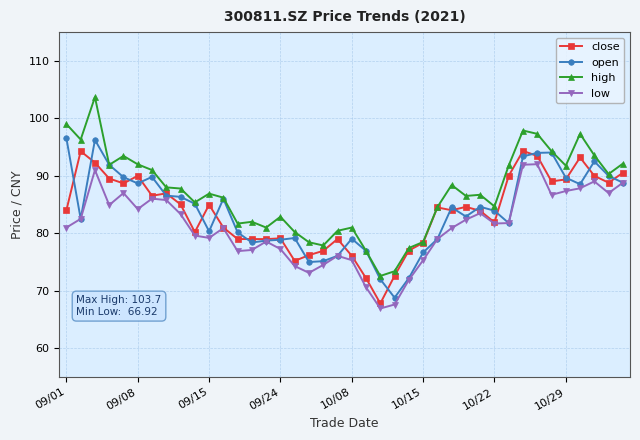

What are all the series names shown in the legend?

close, open, high, low